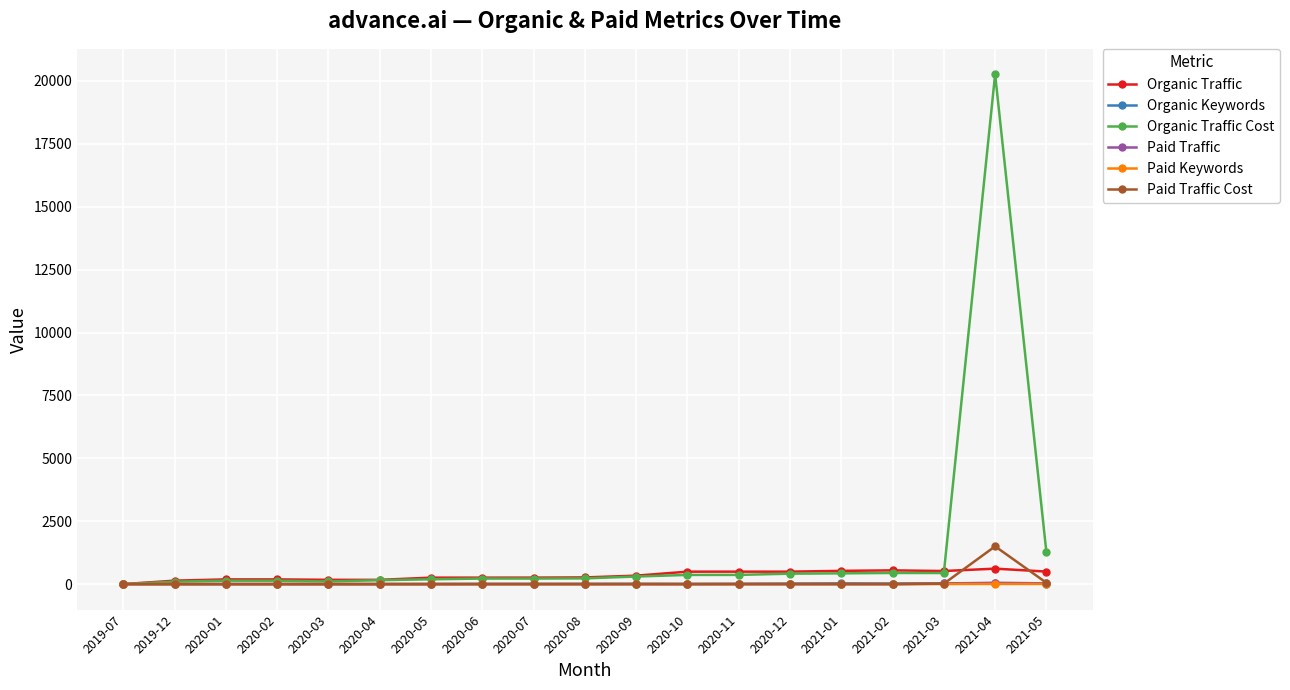

Which series has the widest spread of values?

Organic Traffic Cost